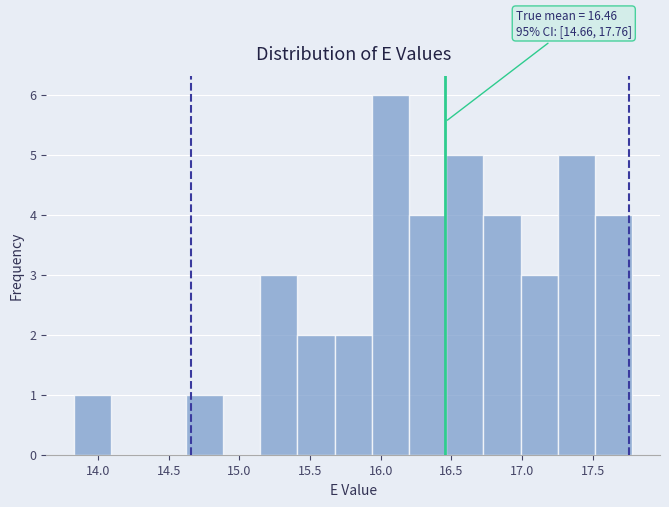

Which range on the x-axis has the tallest bar?

15.95 to 16.20